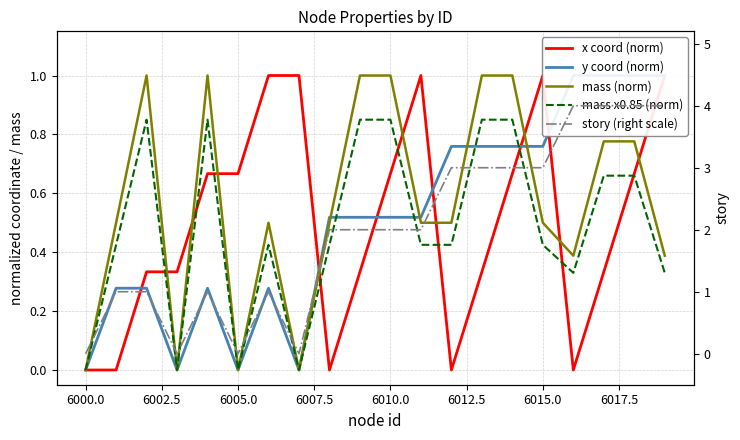

True or false: mass (norm) and mass x0.85 (norm) cross at least once.

False